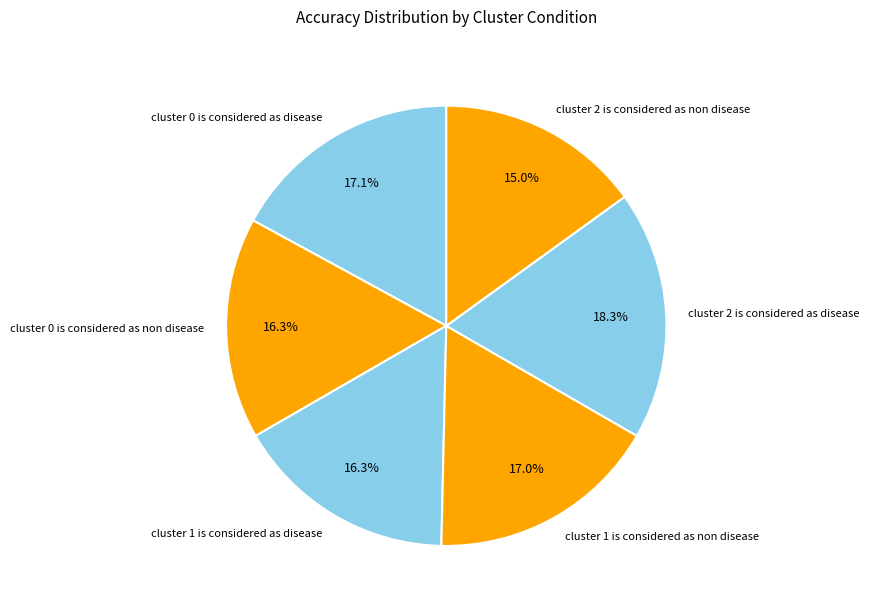

What is the largest slice in the pie chart?

cluster 2 is considered as disease